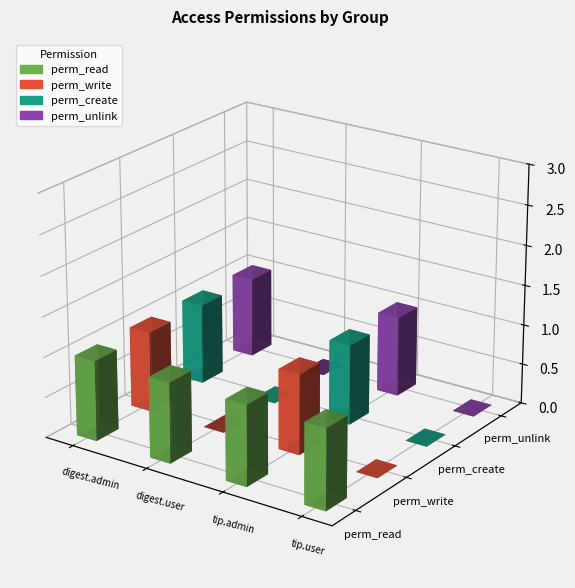

What is the difference between the perm_unlink values at digest.tip.administration and digest.digest.user?

1